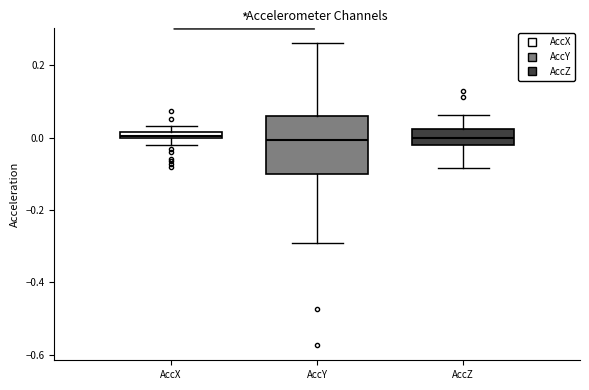

Where does the median line of the box for AccY sit on the y-axis? The values are not printed on the chart, so give them approximately, as read against the axis.

0.00